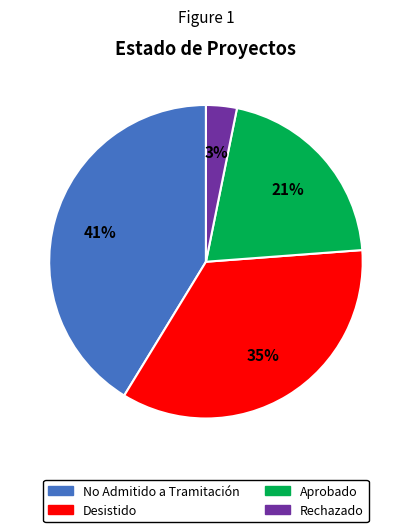

To the nearest percent, what portion does No Admitido a Tramitación represent?

41%